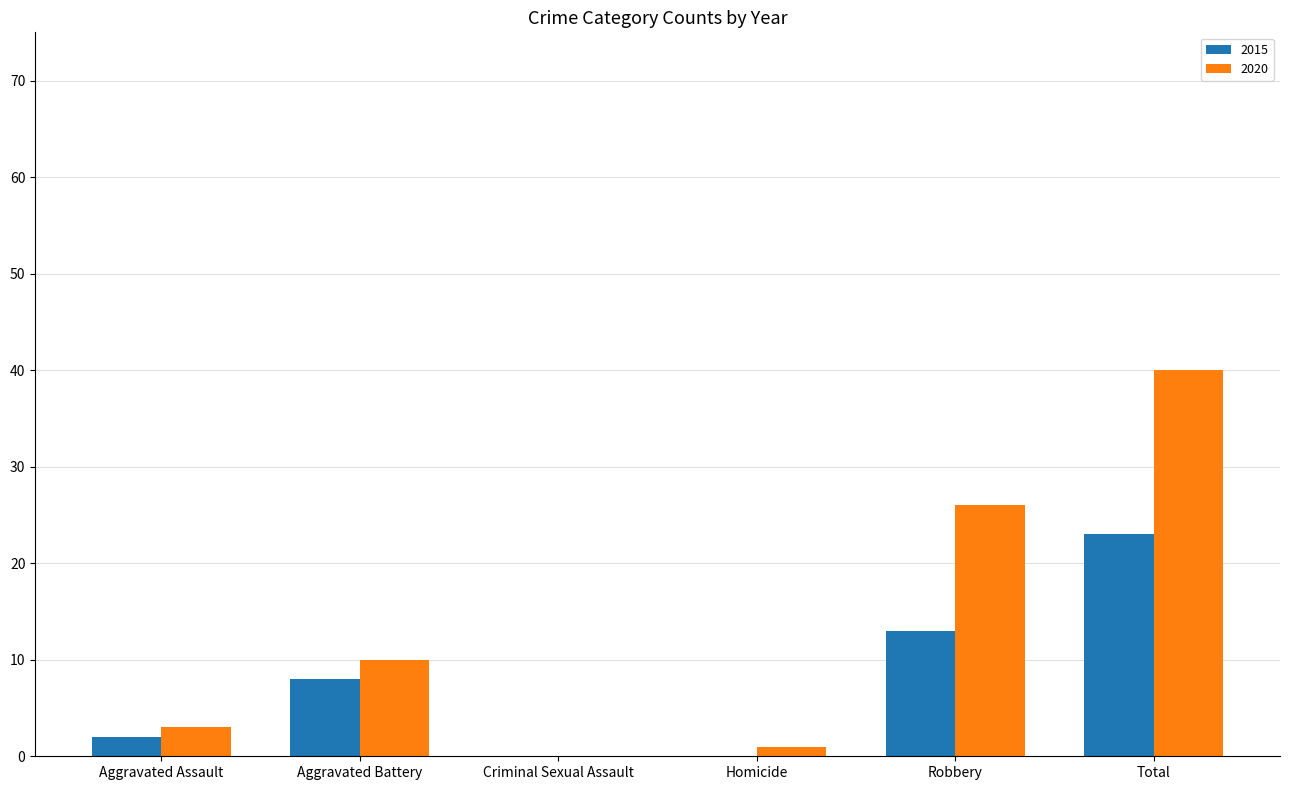

What is the maximum value for 2020?

40